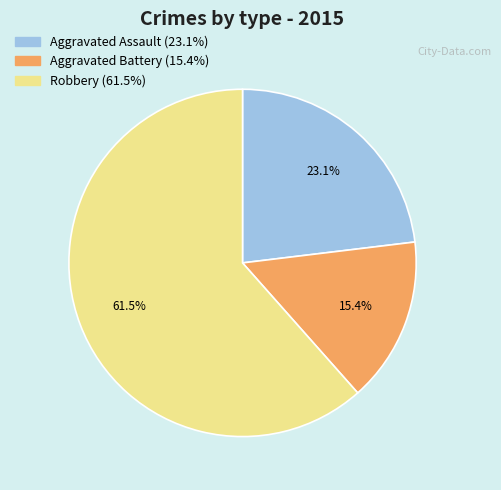

To the nearest percent, what is the combined percentage of Aggravated Battery and Aggravated Assault?

38%